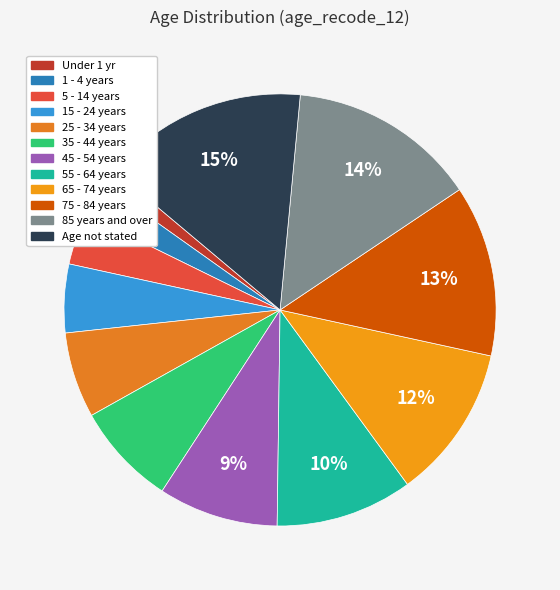

Rank the categories by value from highest to lowest.

Age not stated, 85 years and over, 75 - 84 years, 65 - 74 years, 55 - 64 years, 45 - 54 years, 35 - 44 years, 25 - 34 years, 15 - 24 years, 5 - 14 years, 1 - 4 years, Under 1 yr